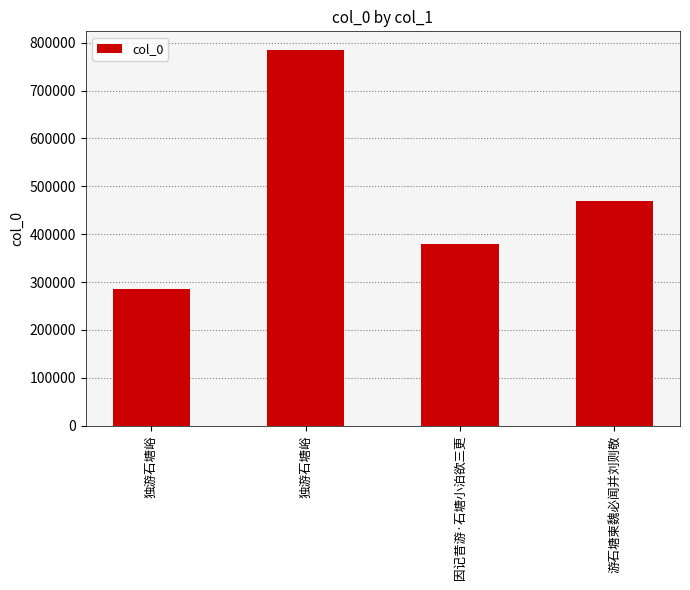

Are the bars horizontal?

No